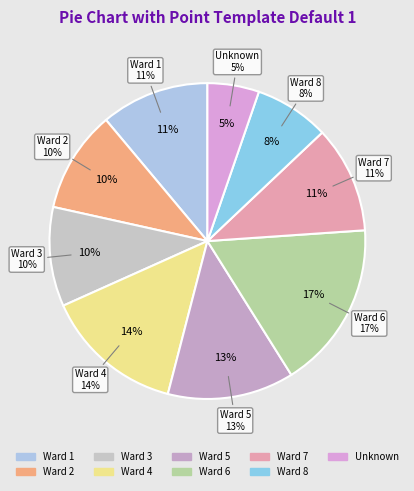

What percentage is the Ward 8 slice, to the nearest percent?

8%